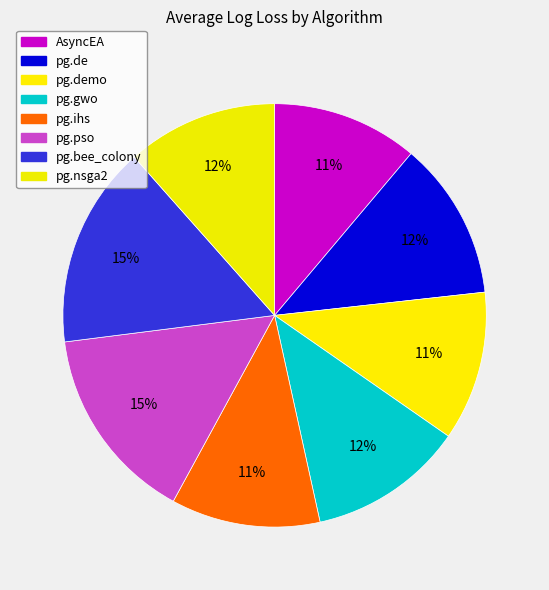

What is the largest slice in the pie chart?

pg.bee_colony